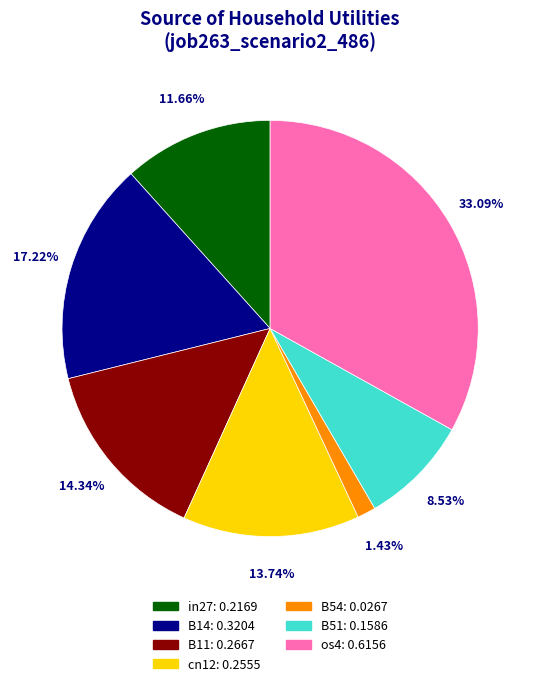

Between B51 and B54, which is larger?

B51